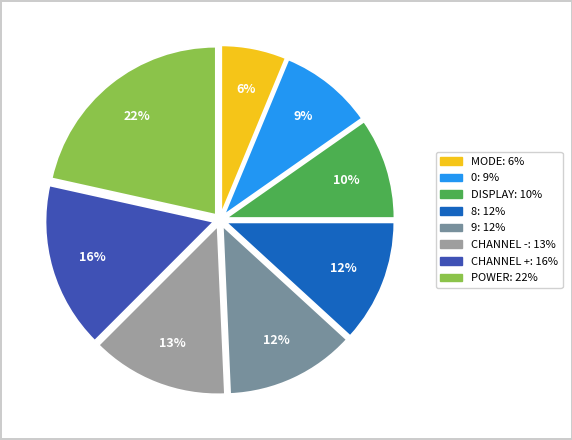

Is there any slice that represents more than half of the pie?

No